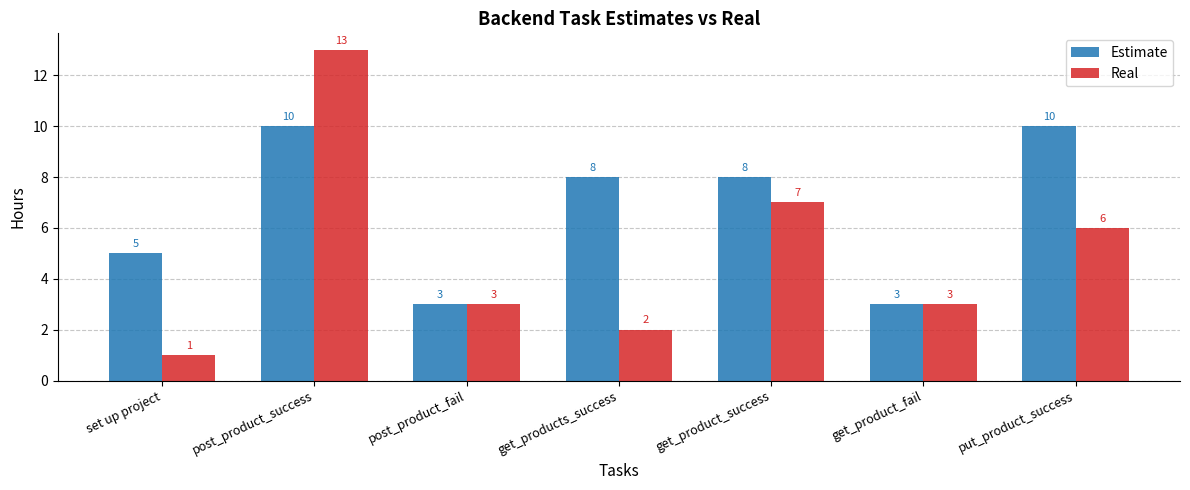

What position from the left is get_products_success?

4